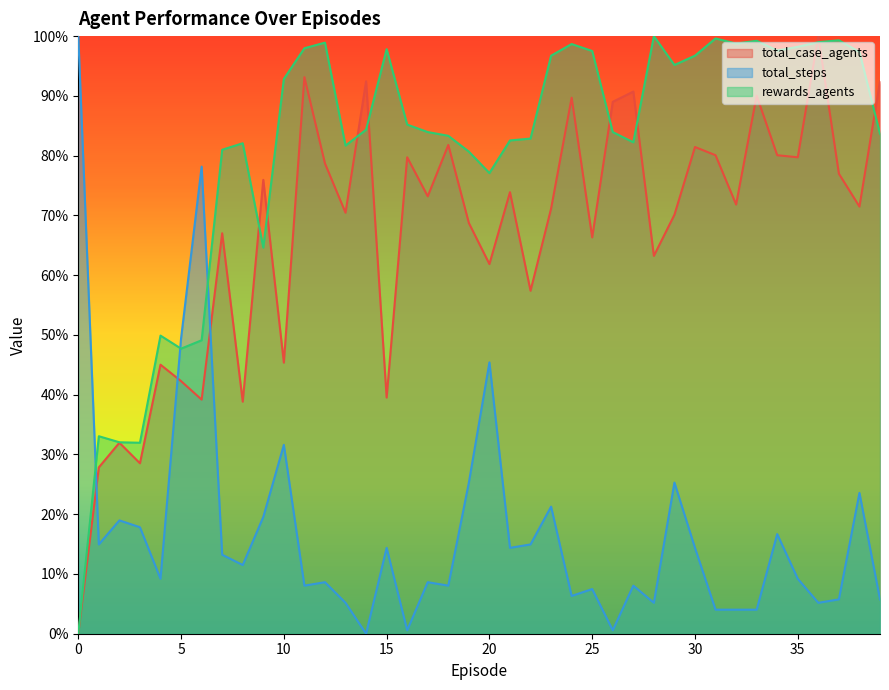

Reading right to left, transcribe all the data shown in this chart.

total_case_agents: 39=92.4	38=71.5	37=77.0	36=100.0	35=79.7	34=80.1	33=90.0	32=71.8	31=80.1	30=81.4	29=70.1	28=63.2	27=90.7	26=89.0	25=66.3	24=89.7	23=71.1	22=57.4	21=73.9	20=61.9	19=68.7	18=81.8	17=73.2	16=79.7	15=39.5	14=92.4	13=70.4	12=78.7	11=93.1	10=45.4	9=75.9	8=38.8	7=67.0	6=39.2	5=42.3	4=45.0	3=28.5	2=32.0	1=27.8	0=0.0
total_steps: 39=5.7	38=23.6	37=5.7	36=5.2	35=9.2	34=16.7	33=4.0	32=4.0	31=4.0	30=14.4	29=25.3	28=5.2	27=8.0	26=0.6	25=7.5	24=6.3	23=21.3	22=14.9	21=14.4	20=45.4	19=25.3	18=8.0	17=8.6	16=0.6	15=14.4	14=0.0	13=5.2	12=8.6	11=8.0	10=31.6	9=19.5	8=11.5	7=13.2	6=78.2	5=49.4	4=9.2	3=17.8	2=19.0	1=14.9	0=100.0
rewards_agents: 39=83.6	38=97.3	37=99.3	36=99.0	35=98.2	34=97.6	33=99.2	32=98.8	31=99.6	30=96.7	29=95.2	28=100.0	27=82.2	26=83.9	25=97.5	24=98.7	23=96.7	22=82.9	21=82.5	20=77.1	19=80.7	18=83.3	17=83.9	16=85.2	15=97.8	14=84.3	13=81.7	12=98.9	11=98.0	10=92.8	9=64.6	8=82.1	7=81.0	6=49.1	5=47.7	4=49.9	3=32.0	2=32.0	1=33.0	0=0.0